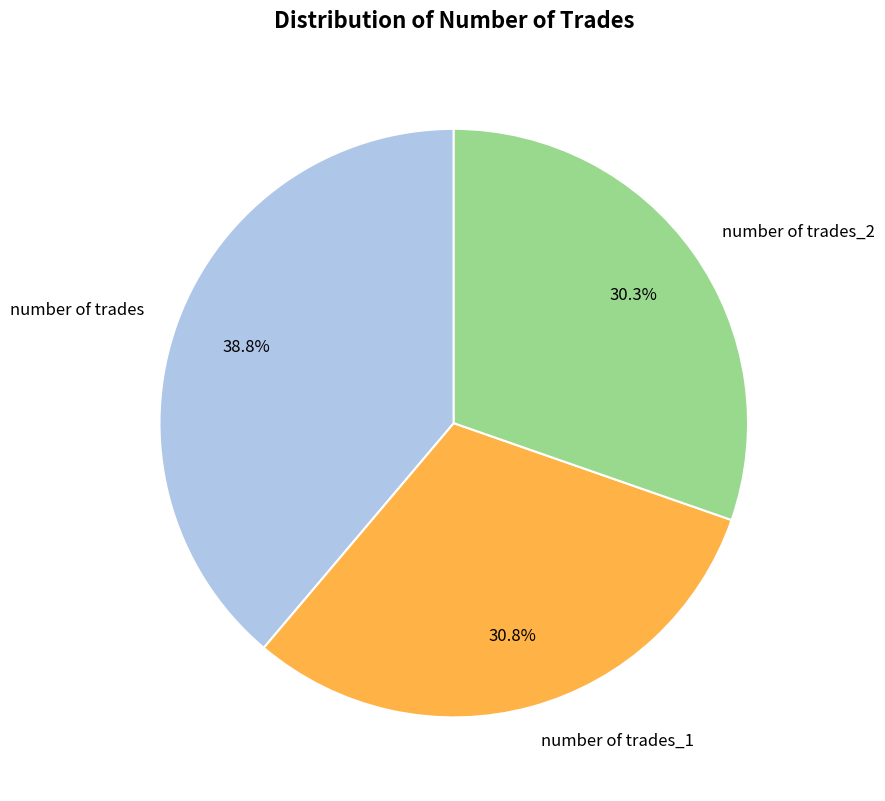

Is there a majority slice in this chart?

No